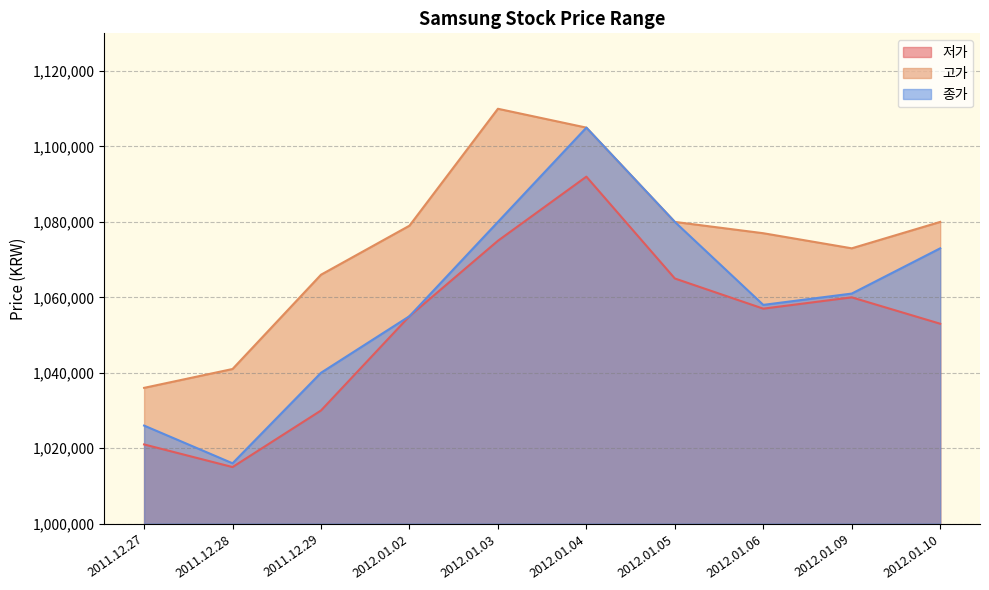

At which label does 종가 first exceed 1061000?

2012.01.03